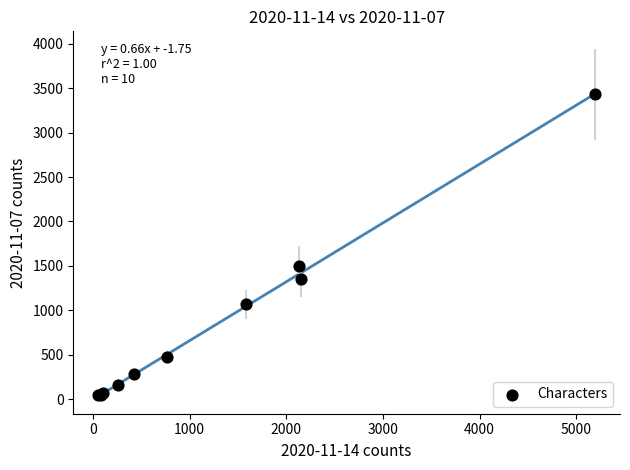

What Y value in the scatter plot is closest to 1737?

1495